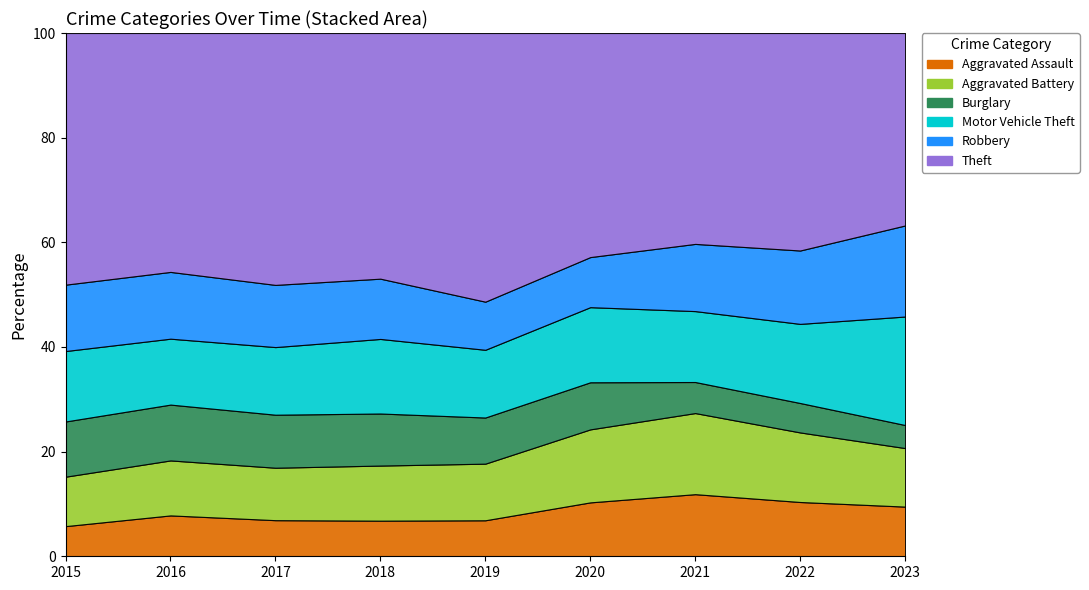

True or false: Motor Vehicle Theft has more than 0 interior local peaks.

True